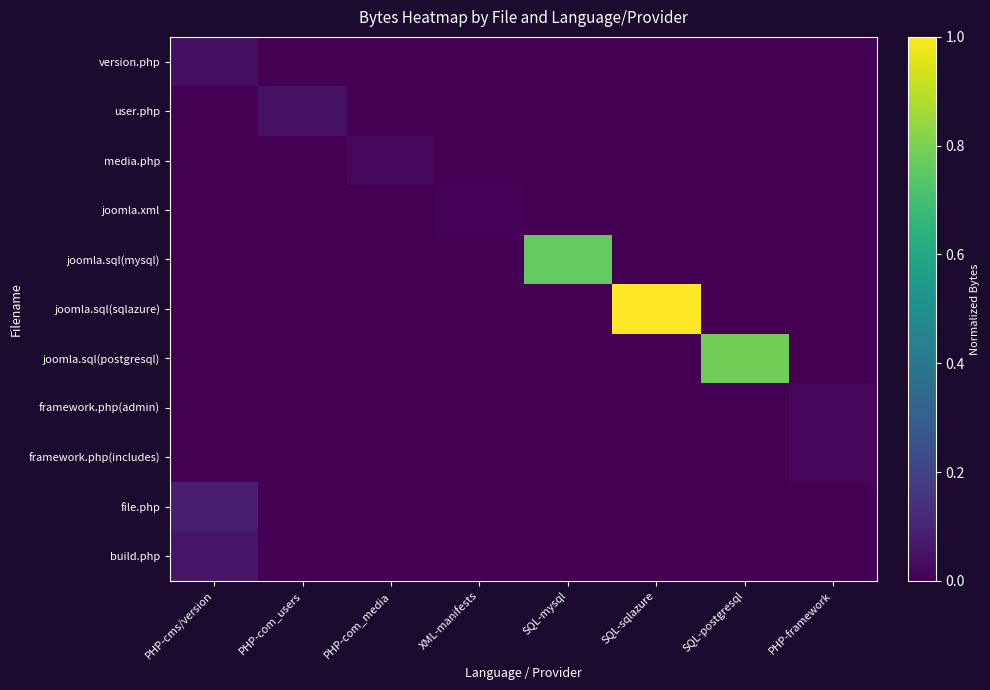

At SQL-sqlazure, list the series in order from smallest to largest.

version.php, user.php, media.php, joomla.xml, joomla.sql(mysql), joomla.sql(postgresql), framework.php(admin), framework.php(includes), file.php, build.php, joomla.sql(sqlazure)